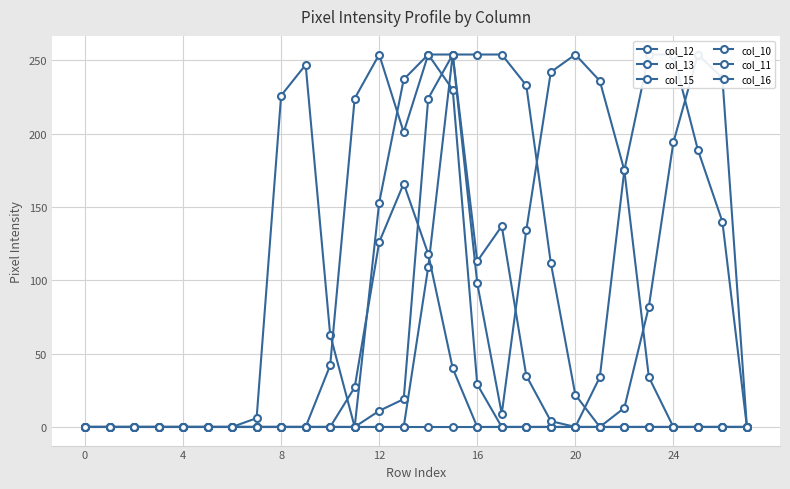

Which series has the largest range (max minus min)?

col_13